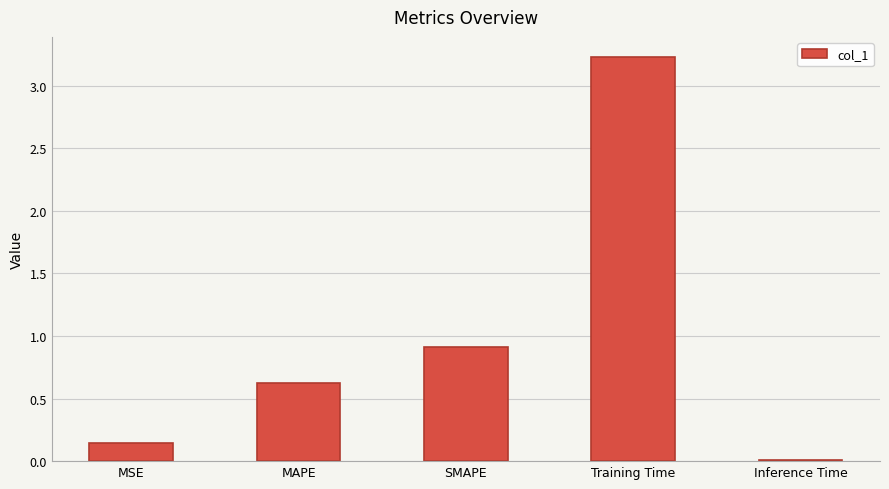

Between MSE and Inference Time, which is larger?

MSE